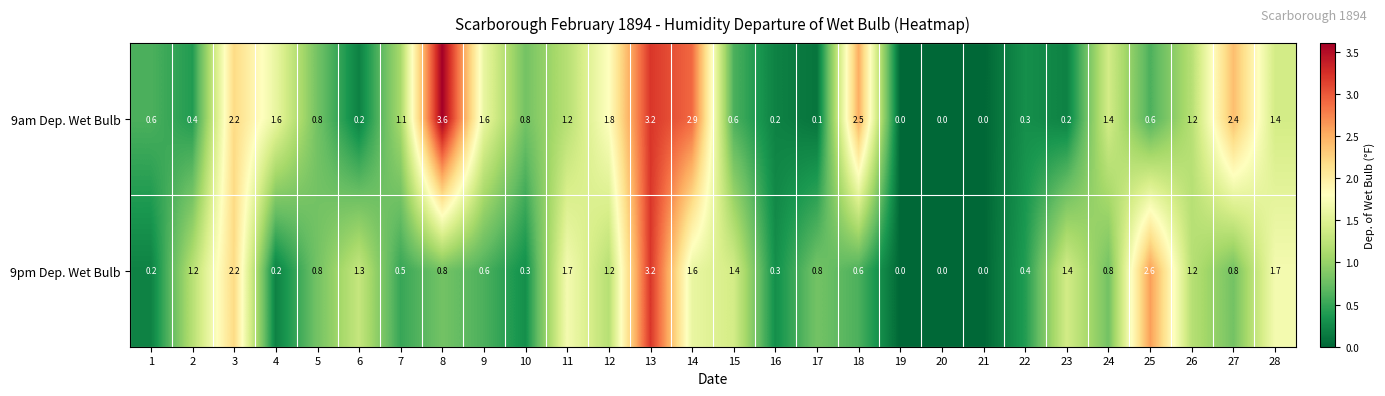

What is the difference between the maximum and minimum values in the 9am Dep. Wet Bulb series?

3.6